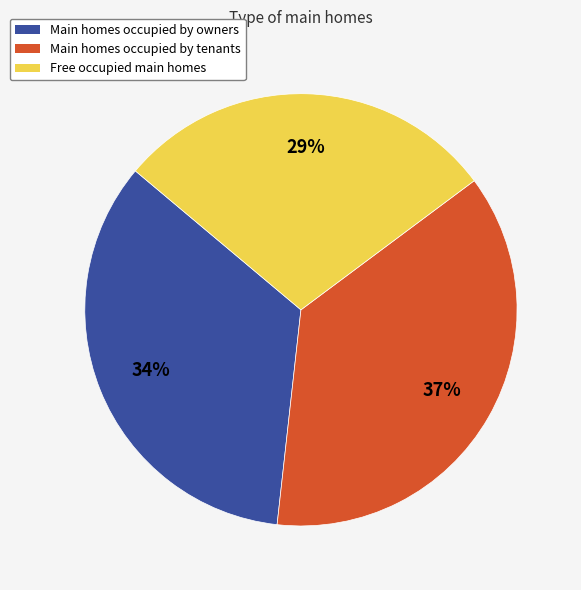

How many segments does this pie chart have?

3